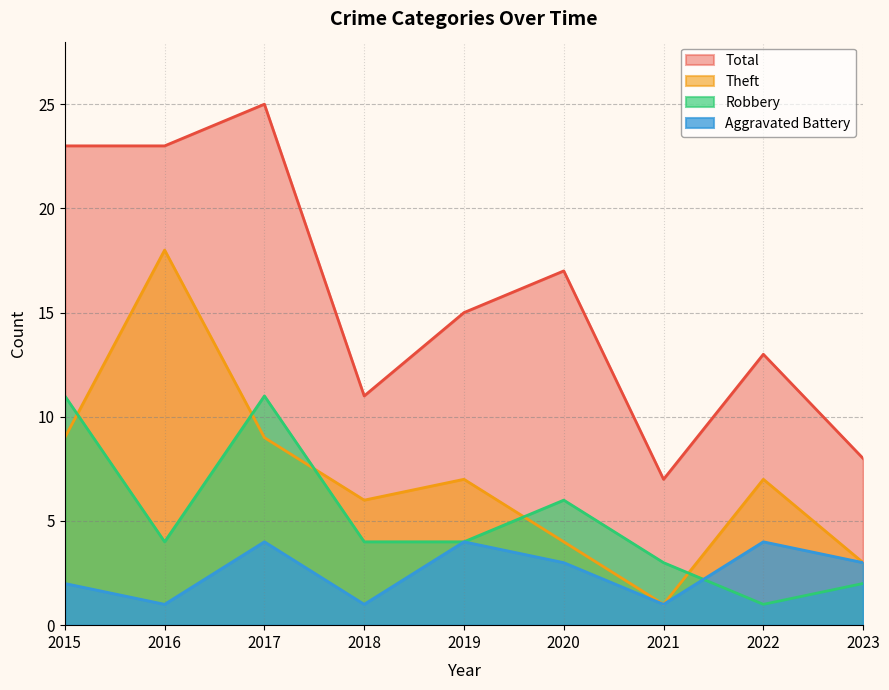

Is the value of Theft at 2021 greater than the value of Total at 2017?

No